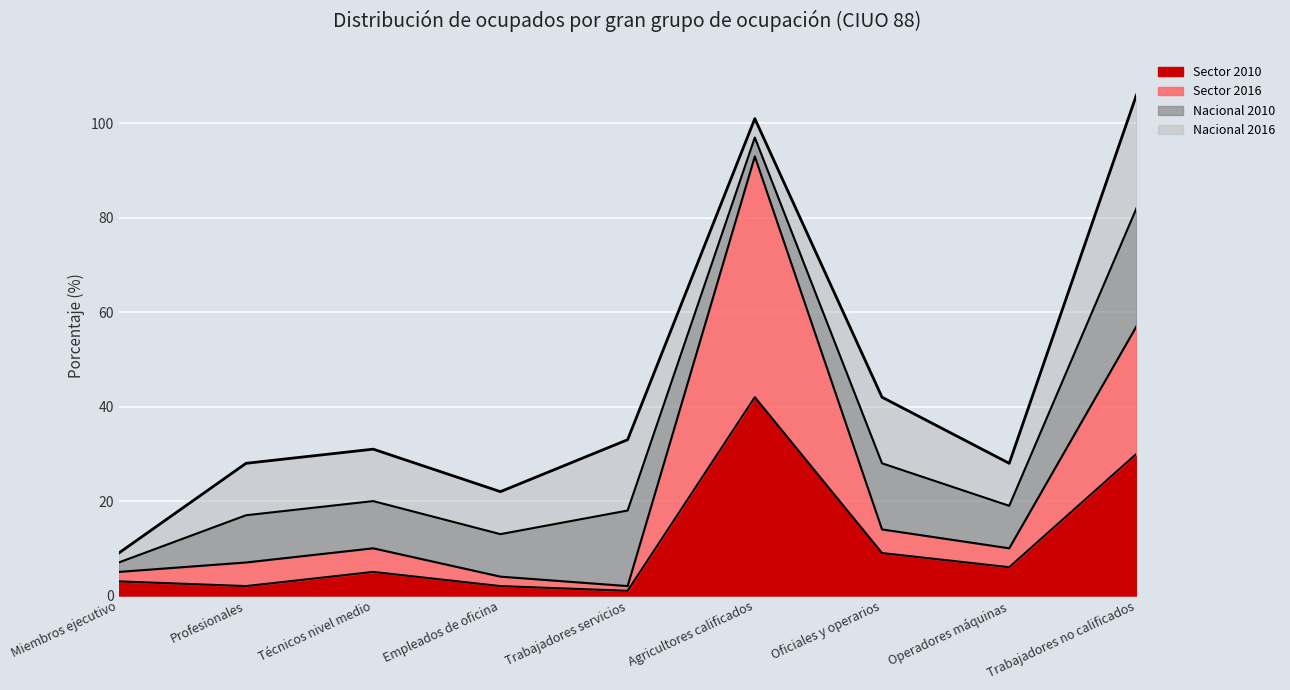

Which series has the widest spread of values?

Sector 2016